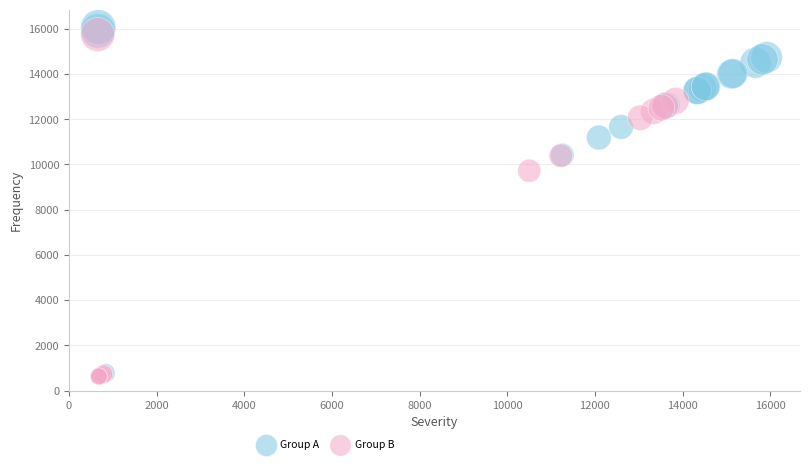

Which series has the widest spread of Y values?

Group A